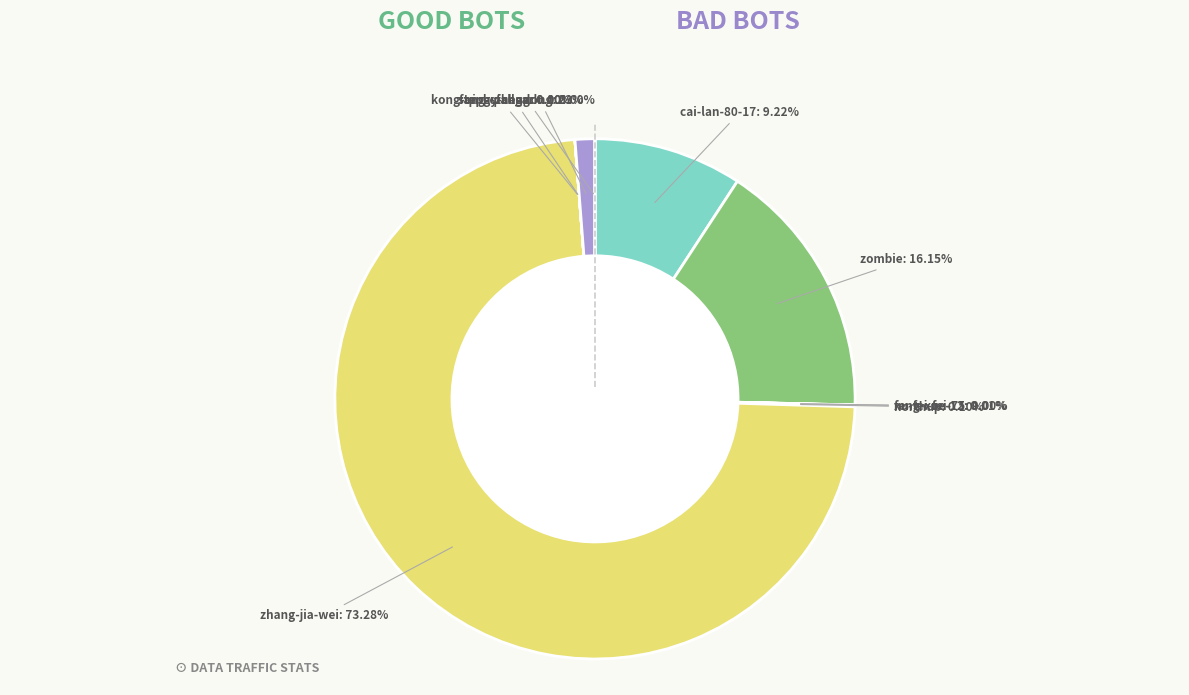

Does any single category account for the majority?

Yes